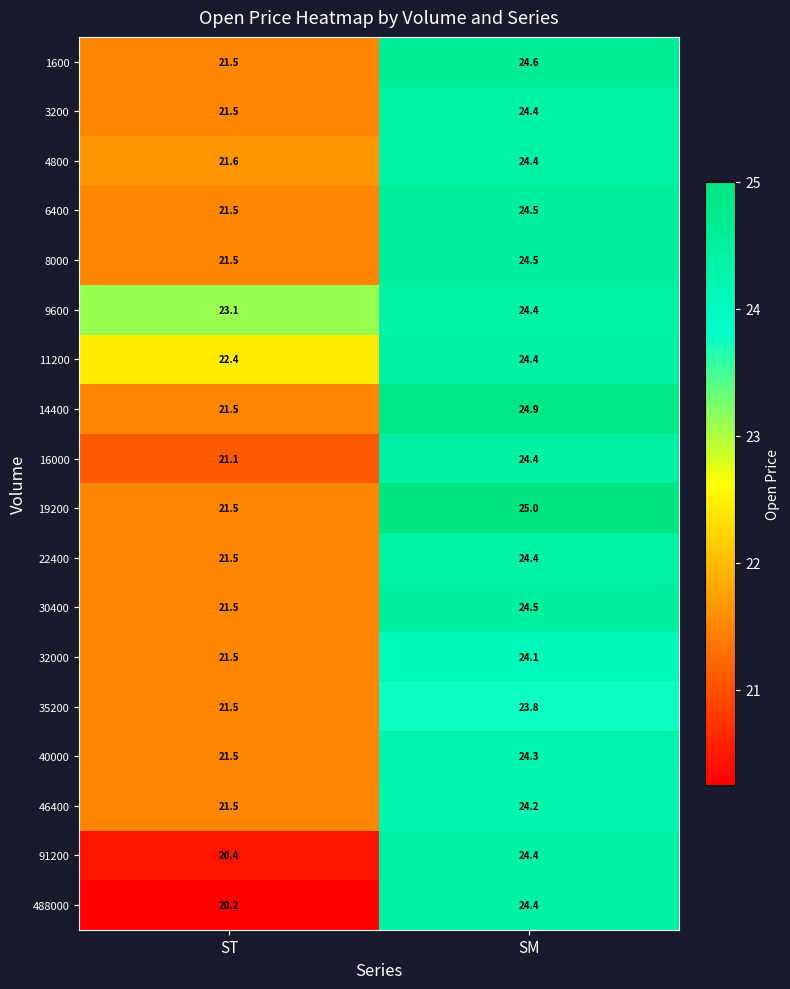

What is the difference between the maximum and minimum values in the 22400 series?

2.9